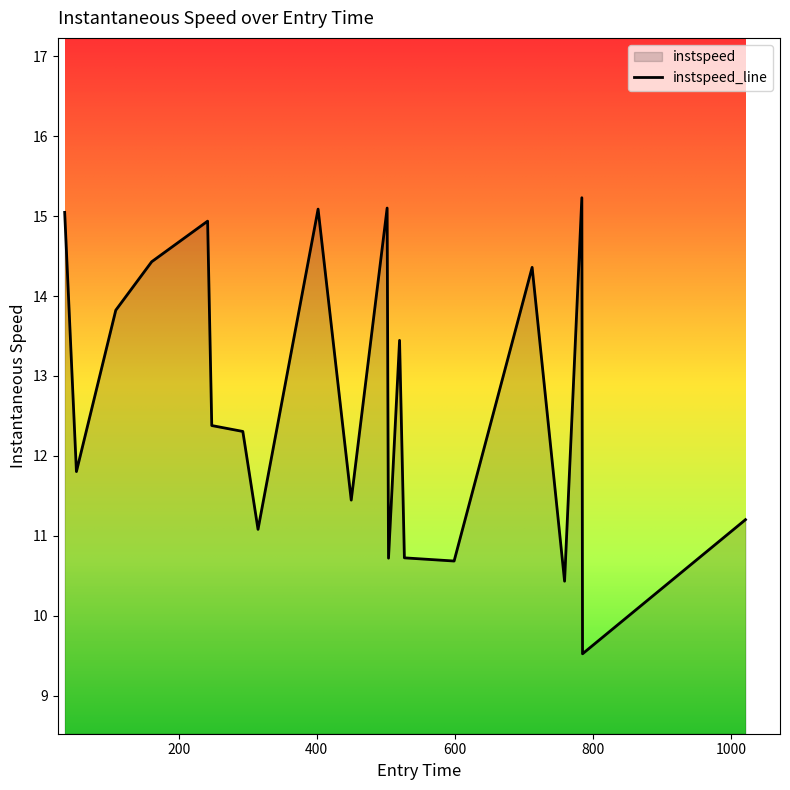

What is the difference between the maximum and minimum values?

5.7